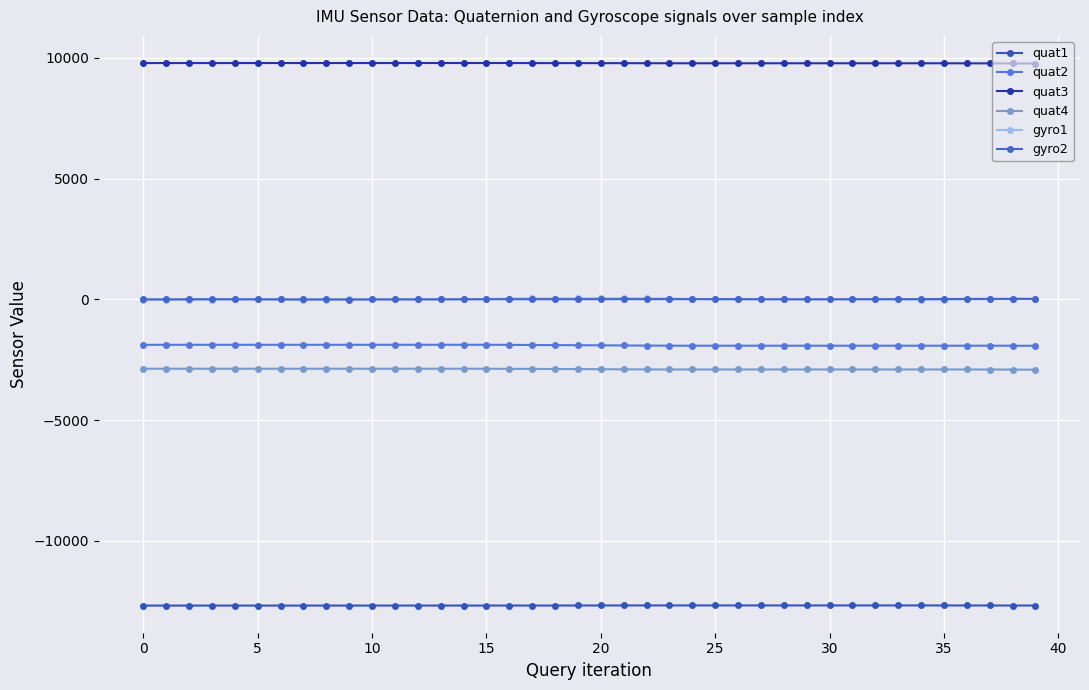

What is the label of the 29th point from the right?

11